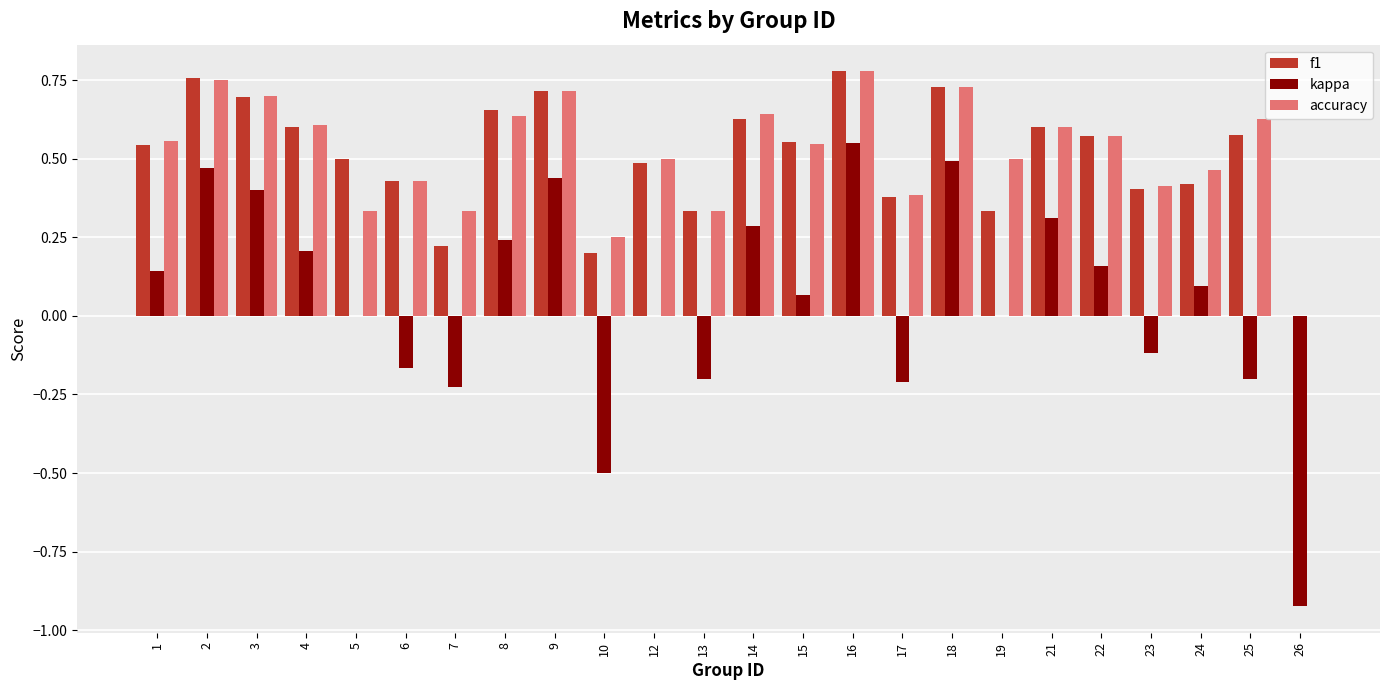

The value of kappa at 14 is 0.3. True or false?

True